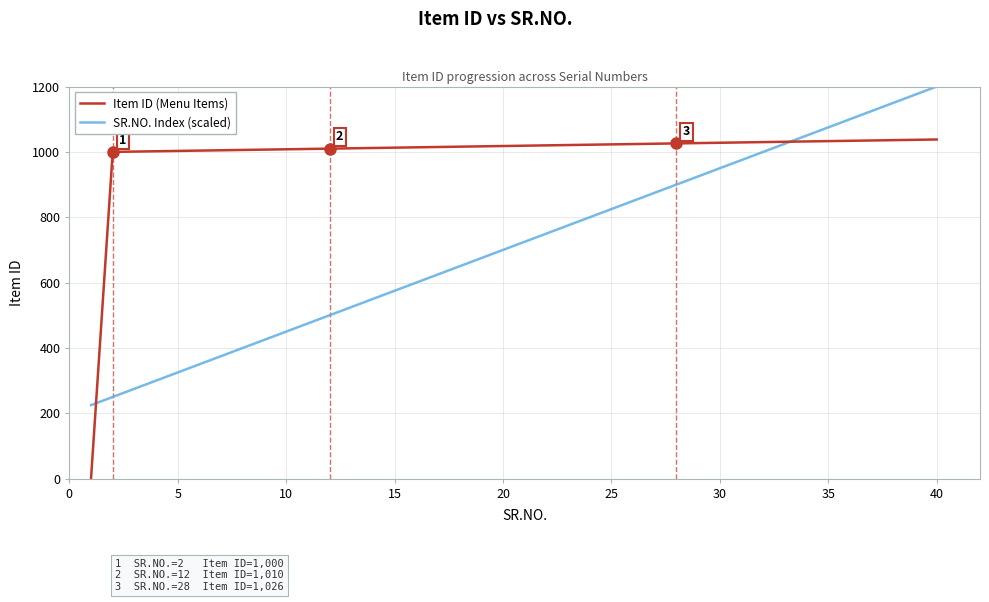

Which series has the largest total across all categories?

Item ID (Menu Items)